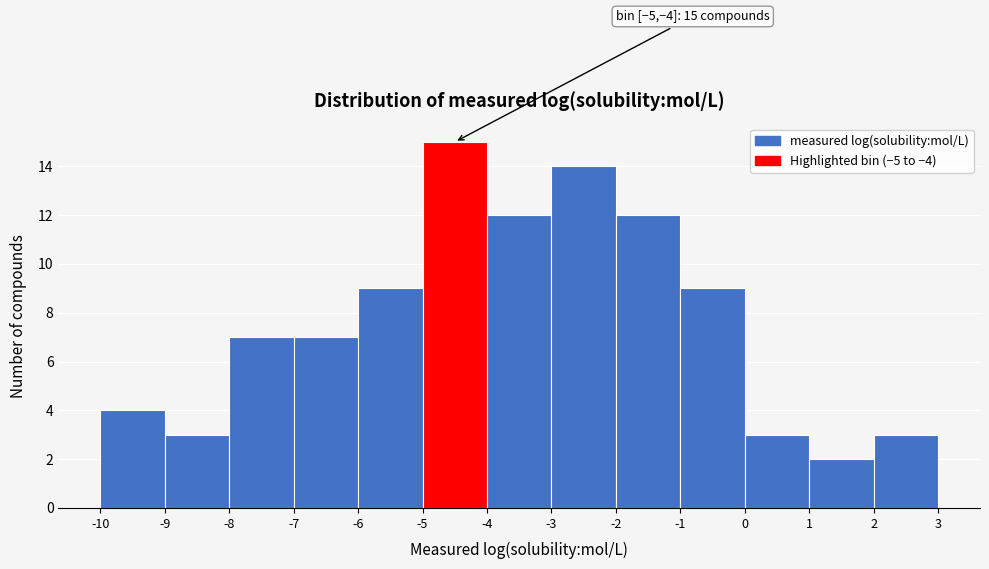

Over which range of the x-axis is the bar tallest?

-5 to -4